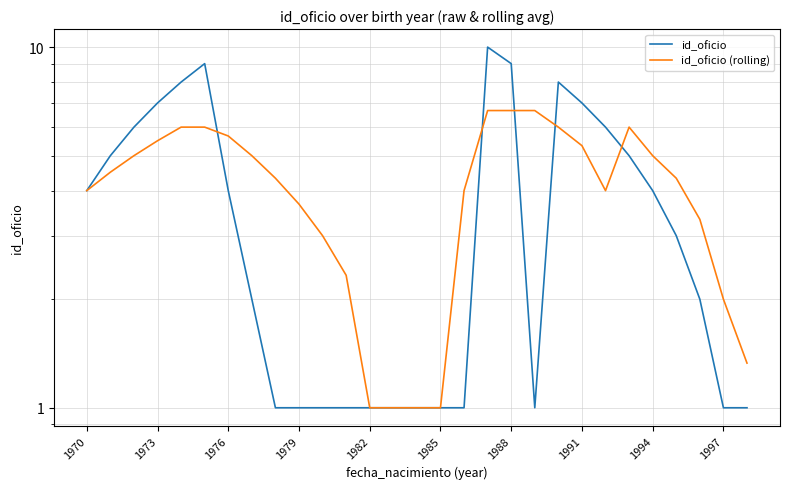

How many distinct data groups are displayed?

2